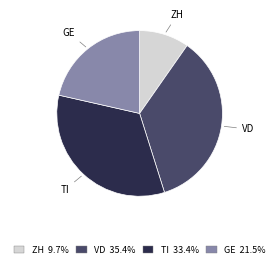

Does GE 21.5% account for over 50% of the chart?

No